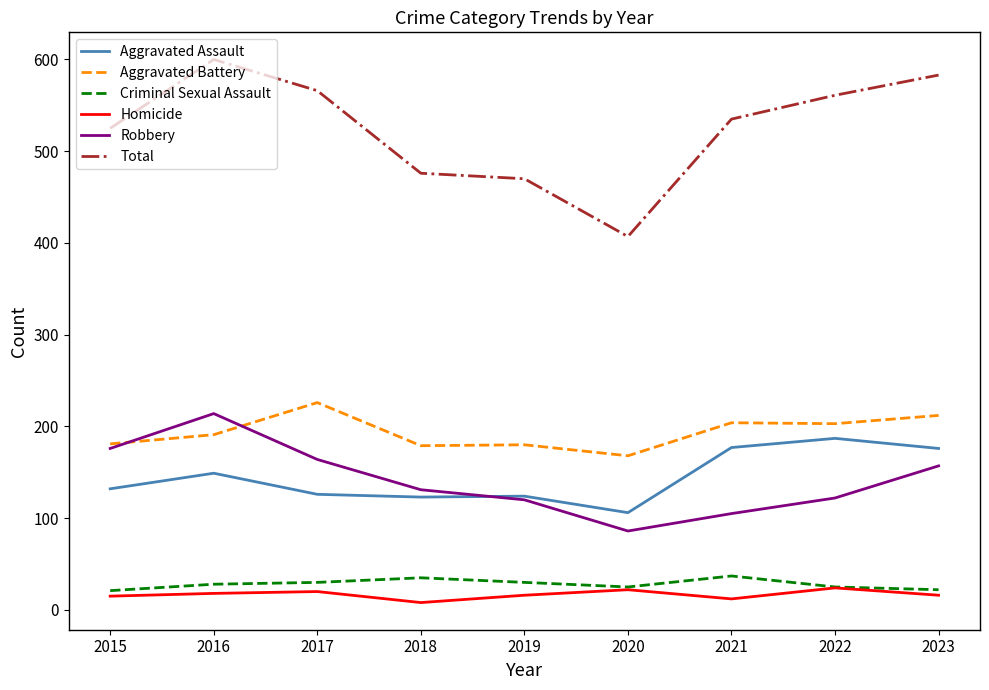

What is the maximum value for Homicide?

24